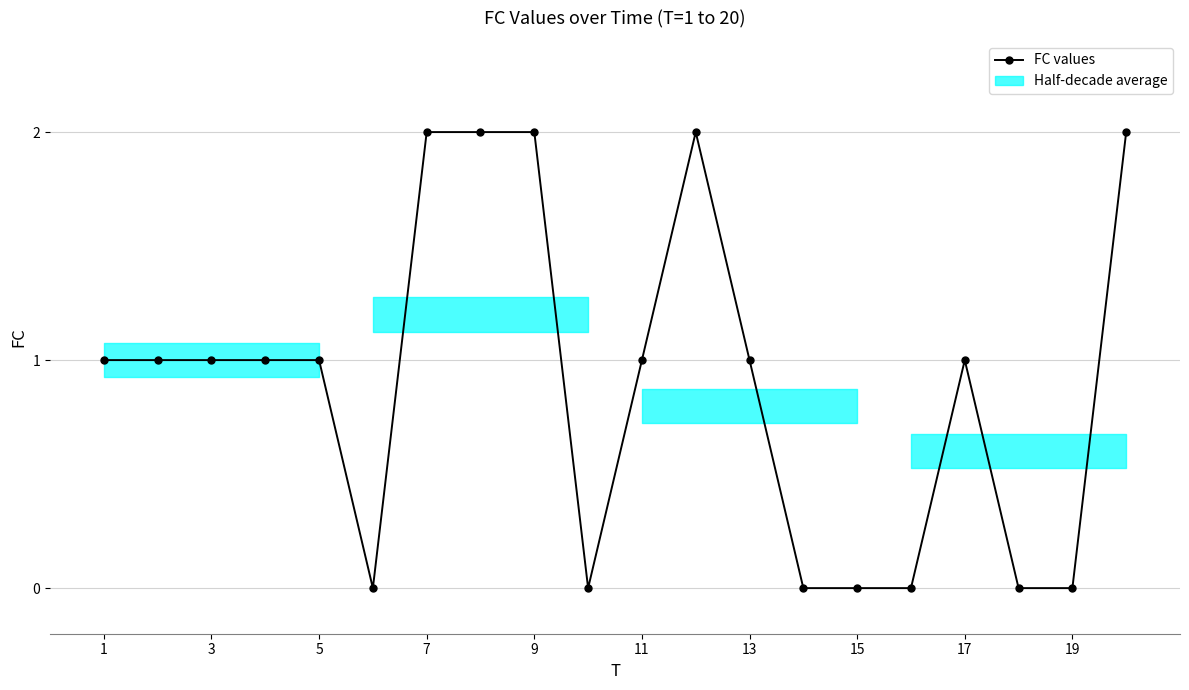

What is the sum of all values?

18